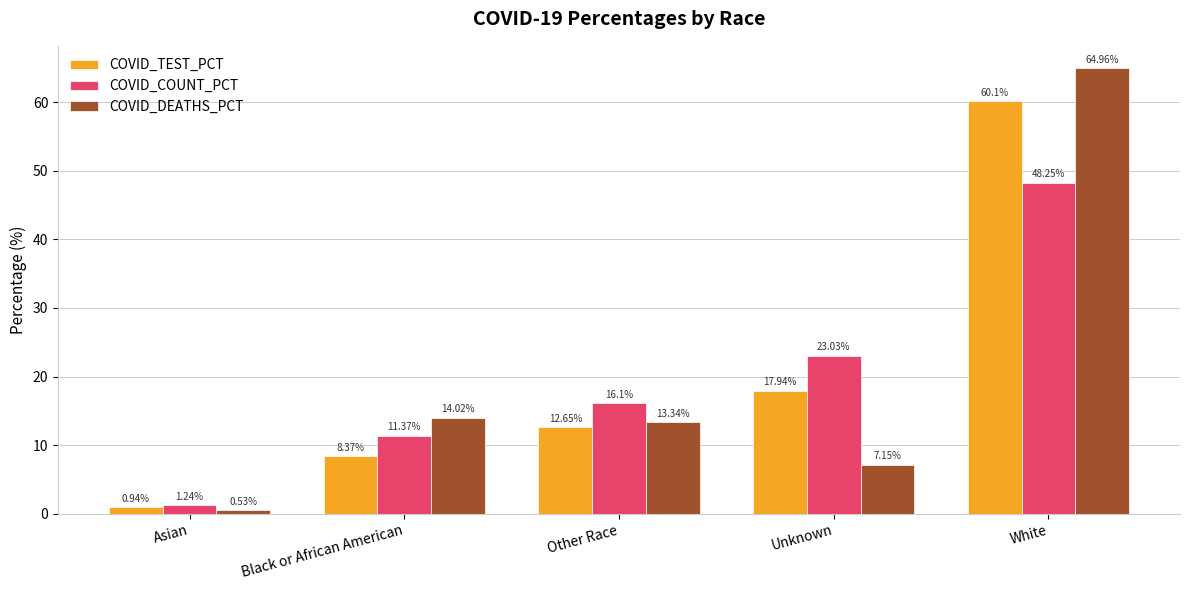

Is the value of COVID_COUNT_PCT at White greater than the value of COVID_TEST_PCT at White?

No